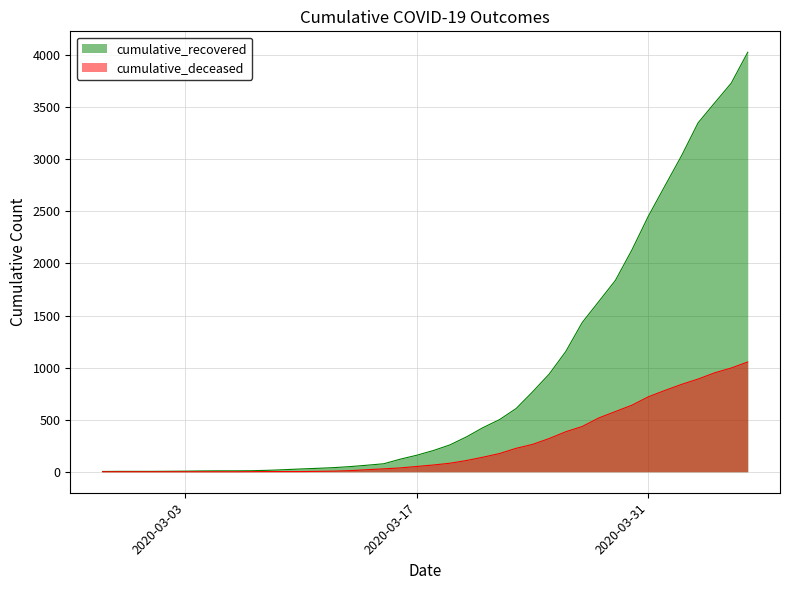

Which has a higher value, 2020-03-21 or 2020-03-03?

2020-03-21